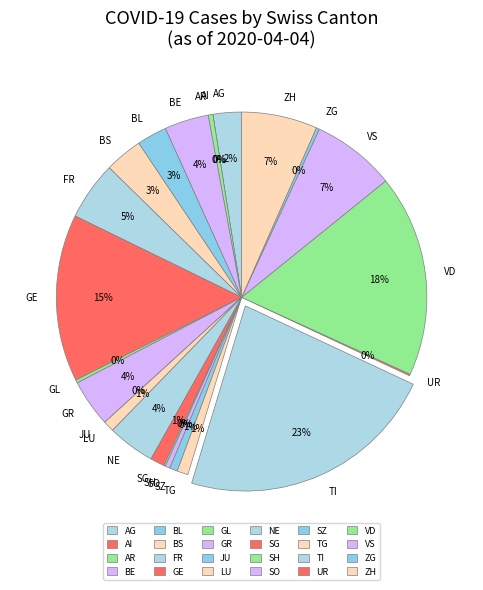

Which slice is the largest?

TI